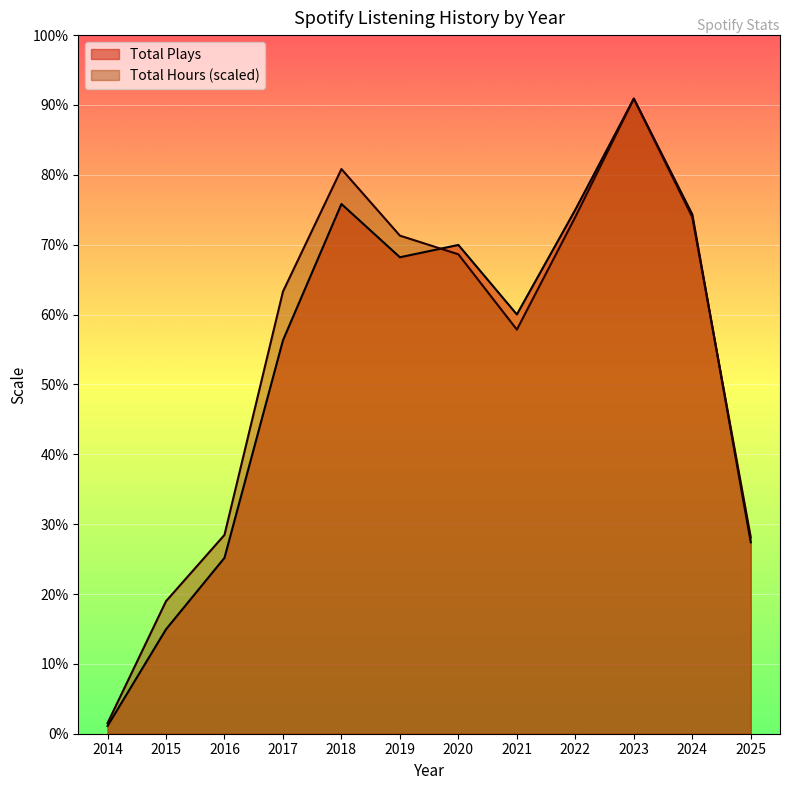

List the series in order of their overall mean, lowest first.

Total Plays, Total Hours (scaled)